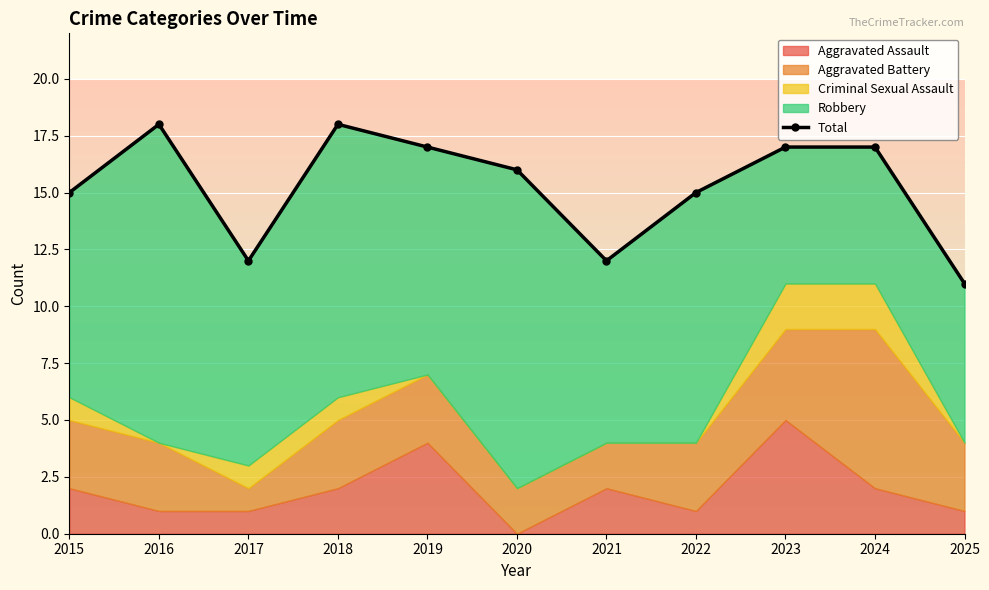

At which label is the value closest to 14?

2015